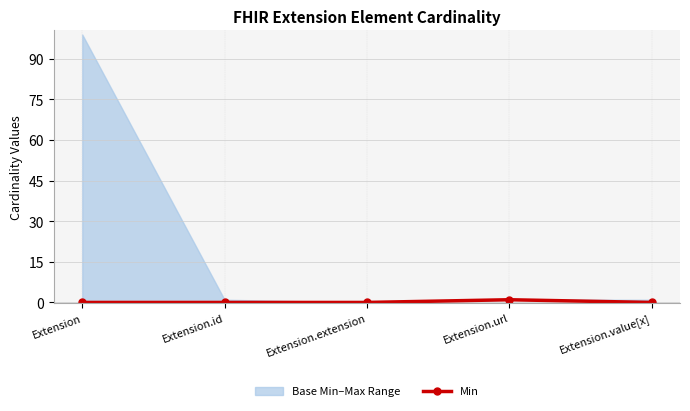

Reading left to right, extract all data points from this chart.

Extension=0	Extension.id=0	Extension.extension=0	Extension.url=1	Extension.value[x]=0